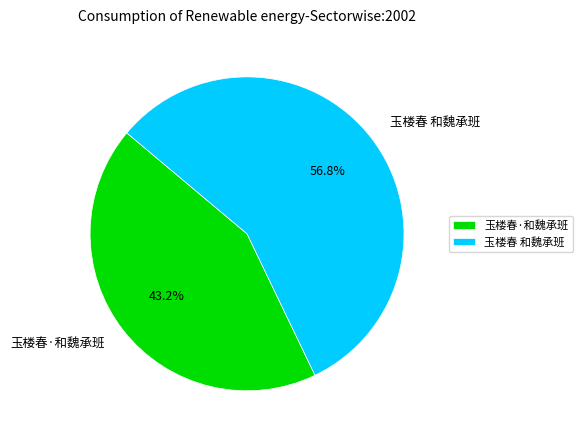

Does any single category account for the majority?

Yes